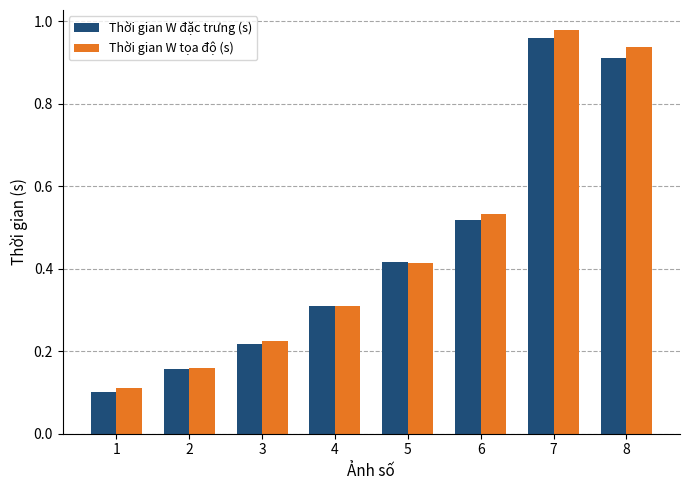

At which category does the chart reach its peak across all series?

7